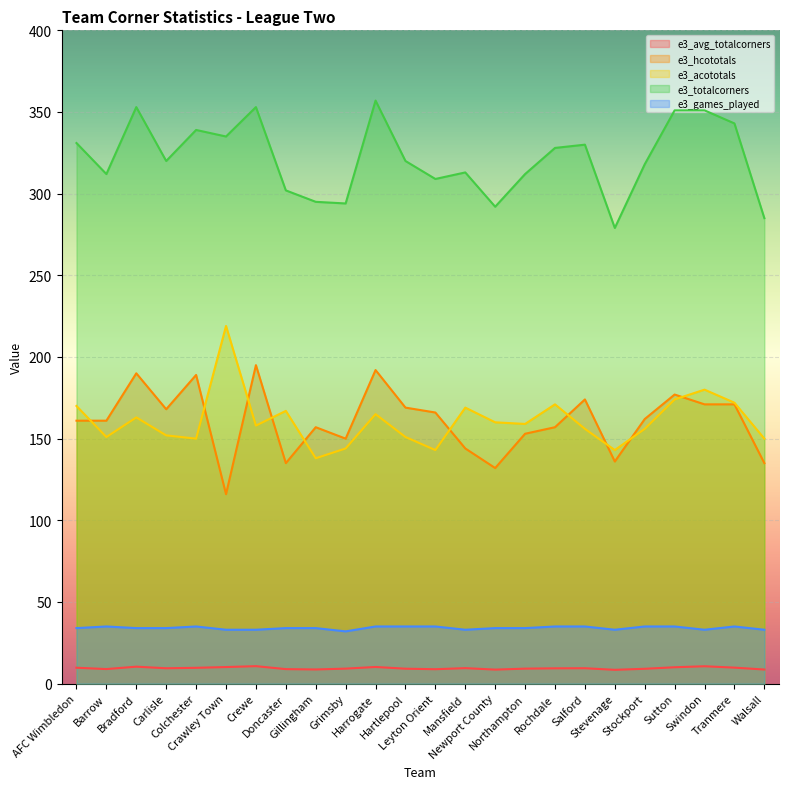

True or false: e3_acototals has more than 0 points higher than both neighbors.

True